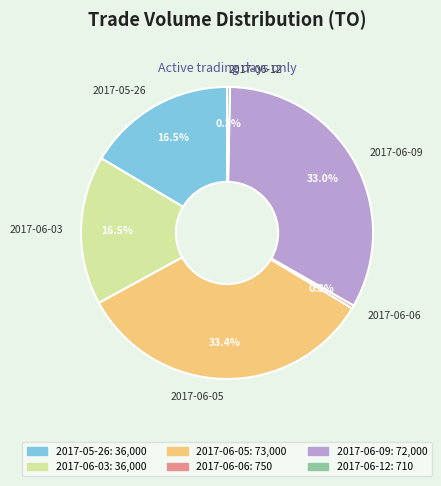

Combined, do 2017-05-26 and 2017-06-03 account for over 50%?

No